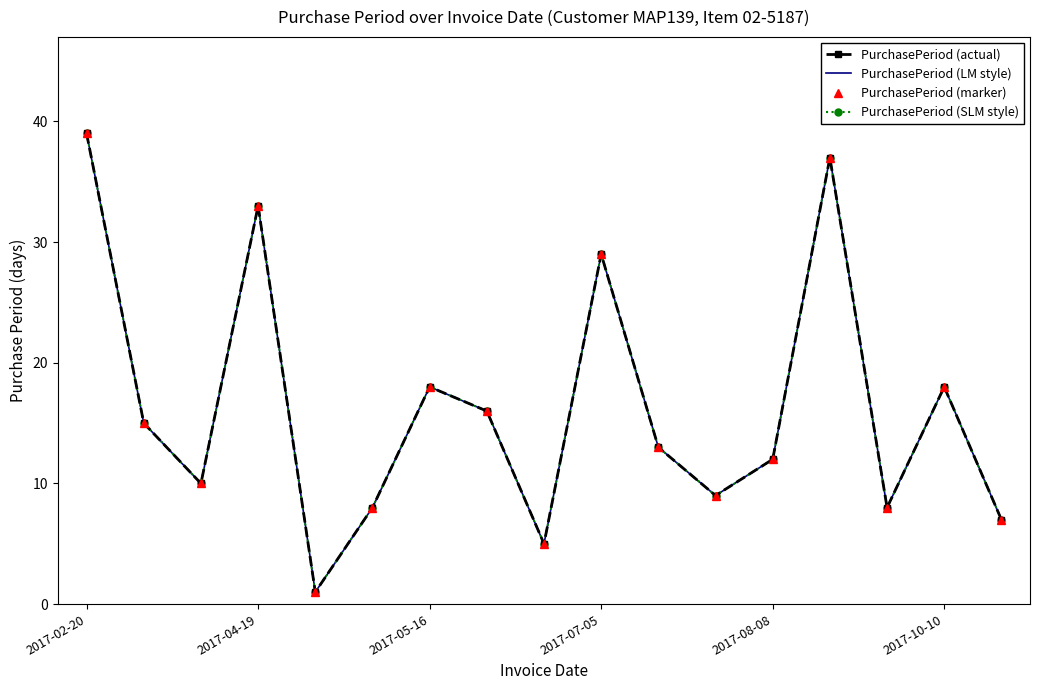

Which series has the largest range (max minus min)?

PurchasePeriod (actual)